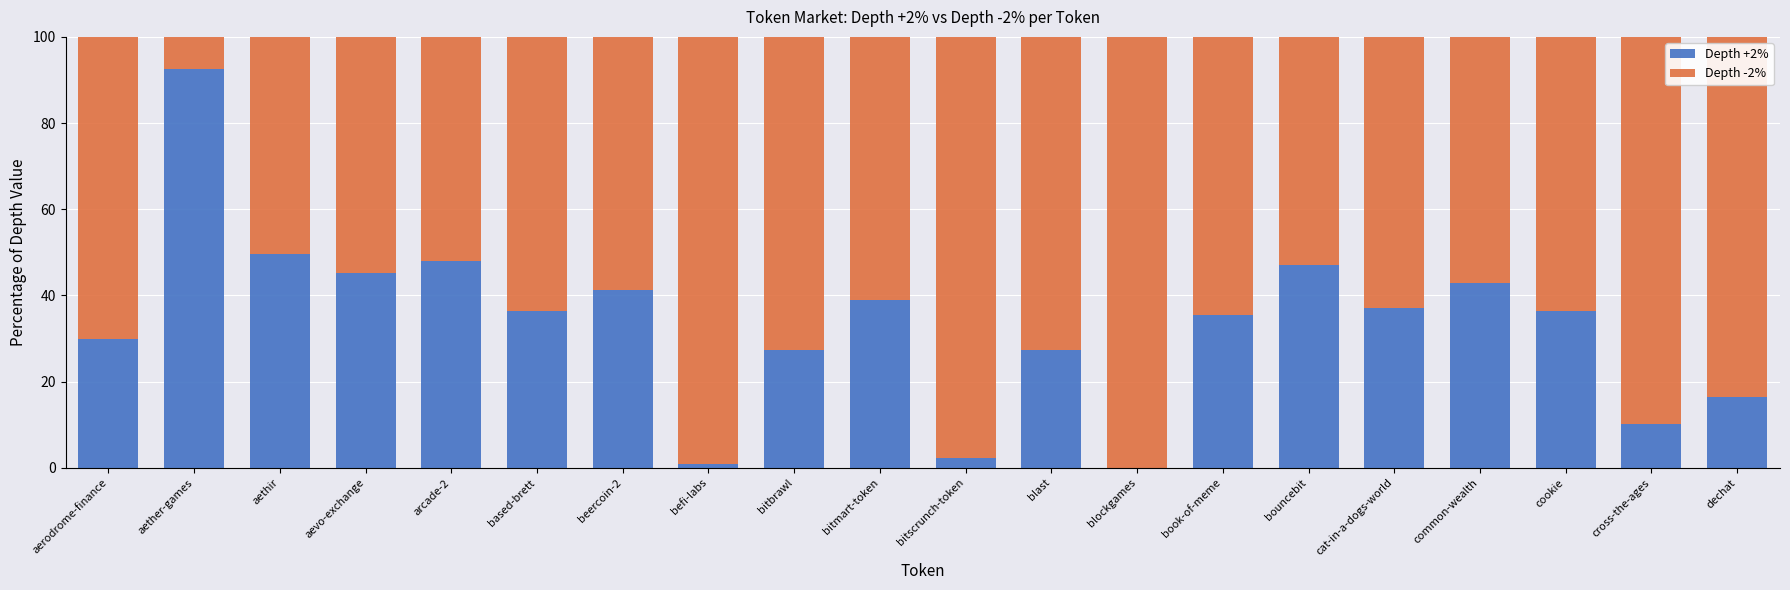

Which category has the highest value in the Depth +2% series?

aether-games